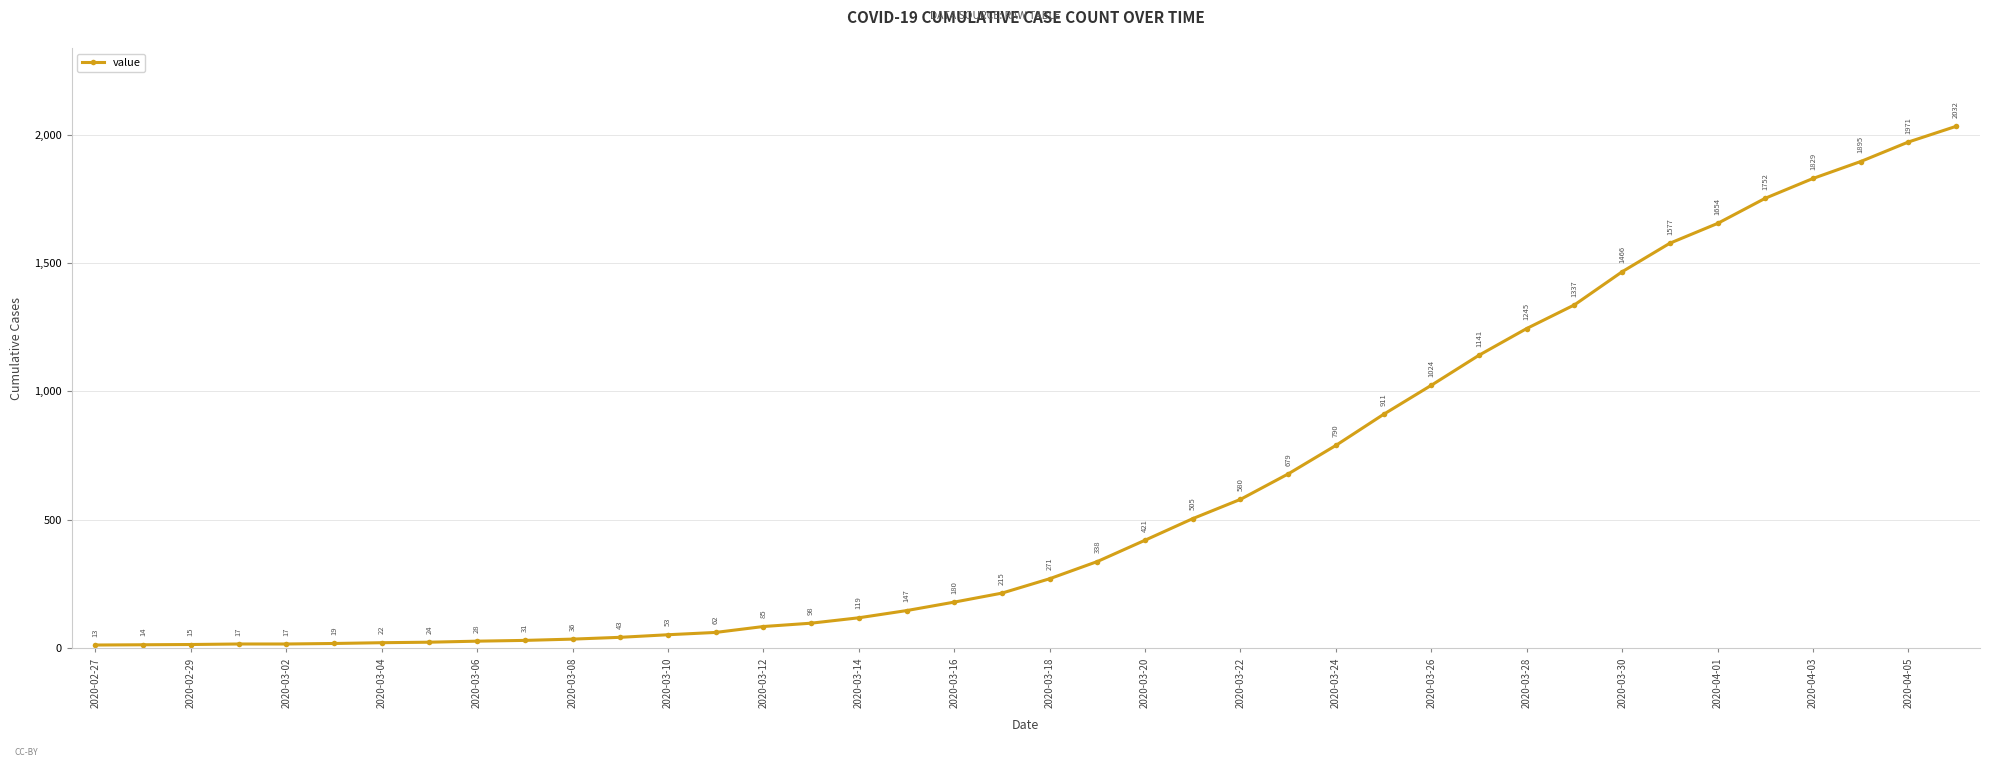

What is the value of the 40th point from the left?

2032